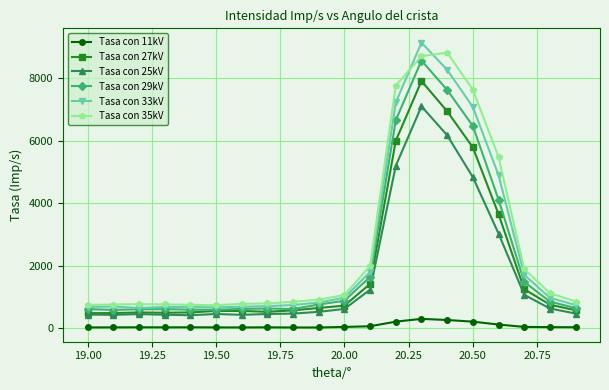

At how many categories does at least one series exceed 6344?

4